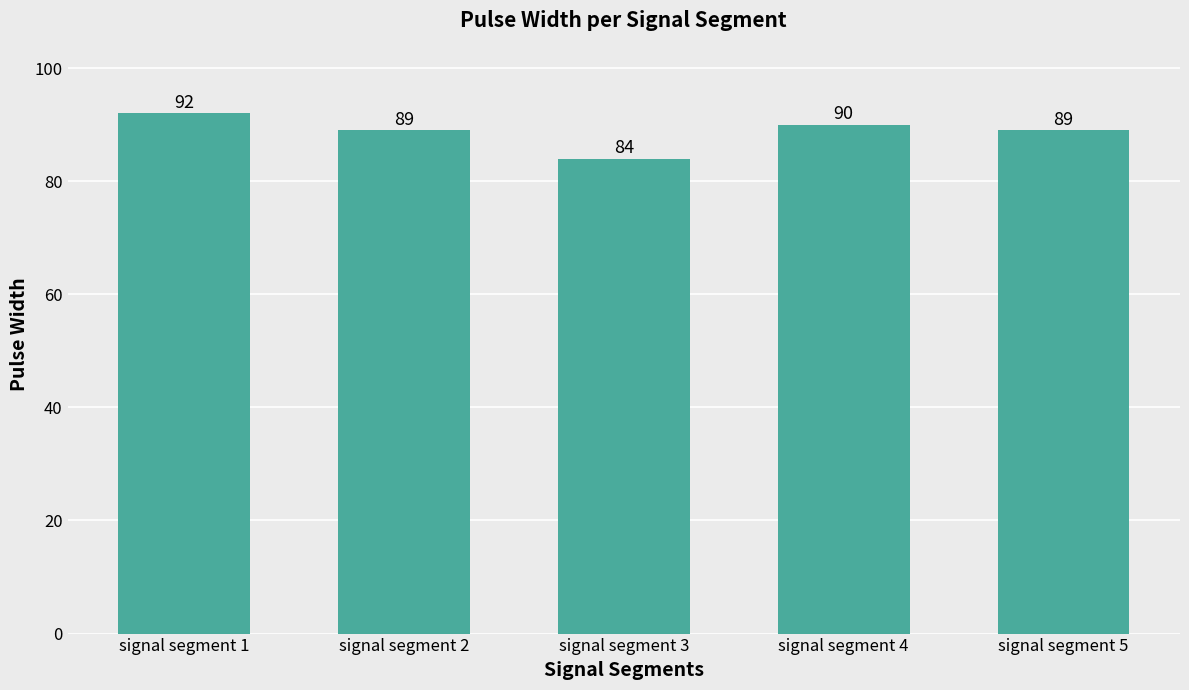

Count the values in the range 89 to 90.

3